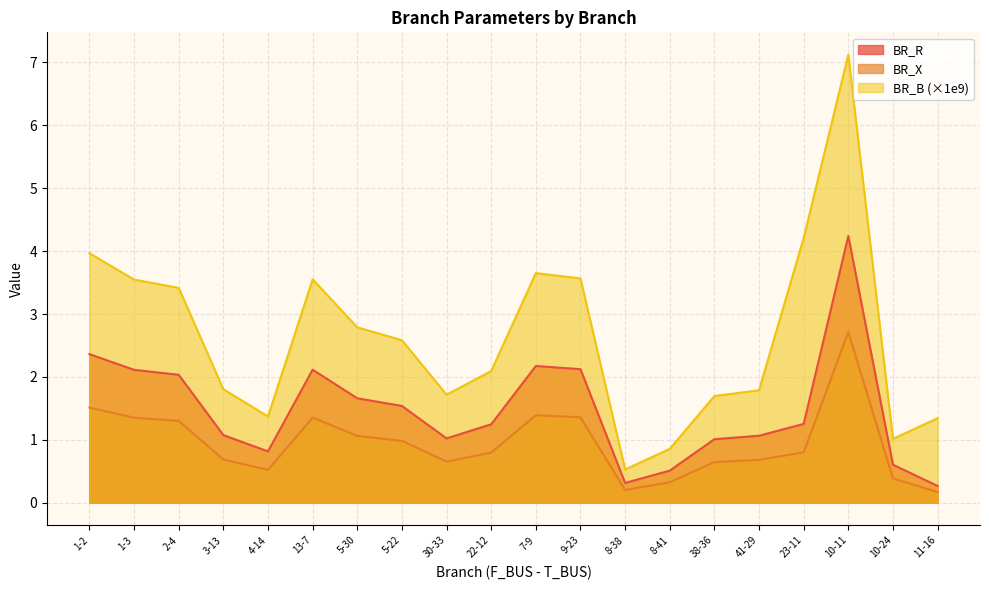

Where is the first local maximum for BR_B?

13-7